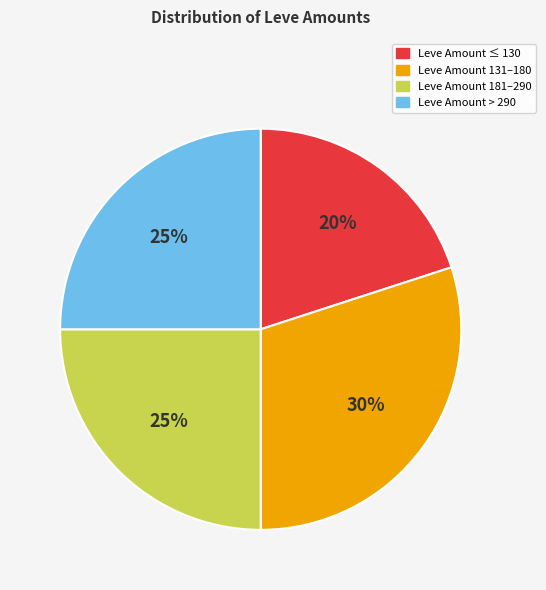

To the nearest percent, what is the difference between the largest and smallest slice percentages?

10%